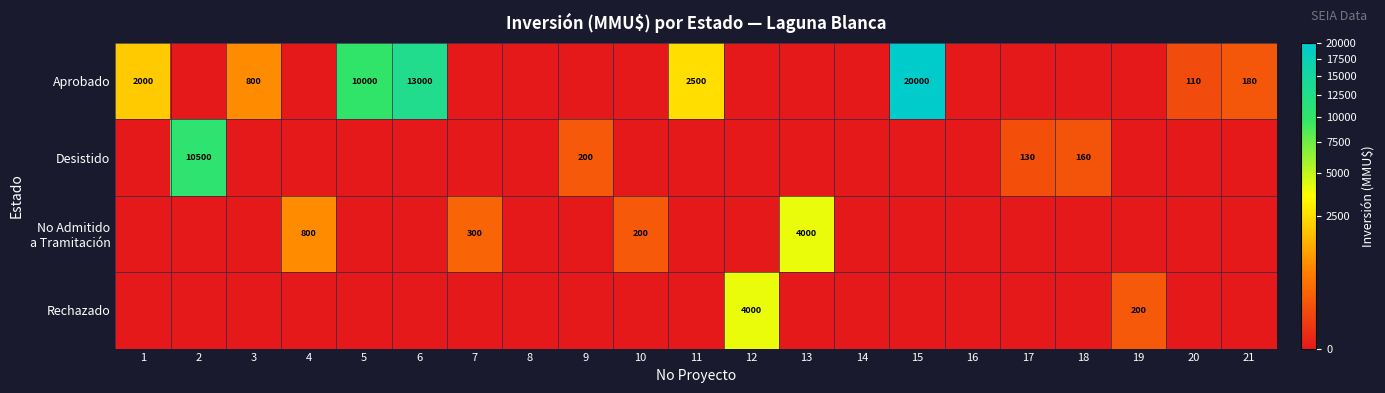

How many data points in No Admitido a Tramitación are above 0?

4